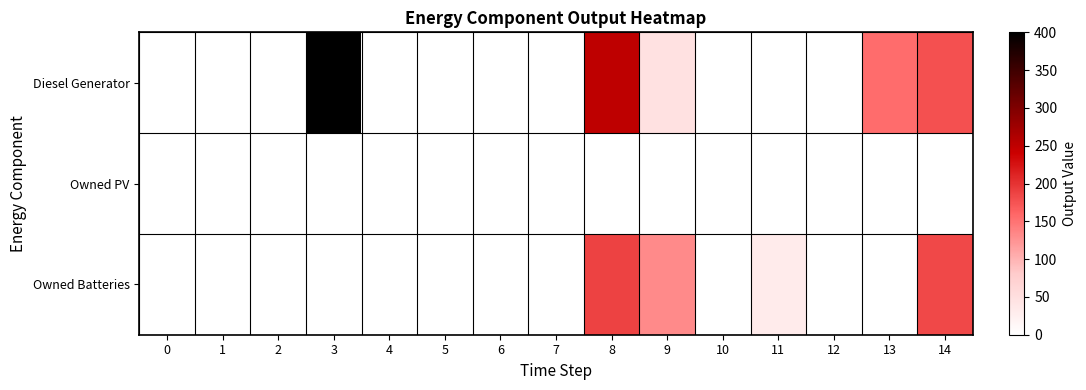

Between 1 and 5, which series saw the biggest shift?

Diesel Generator